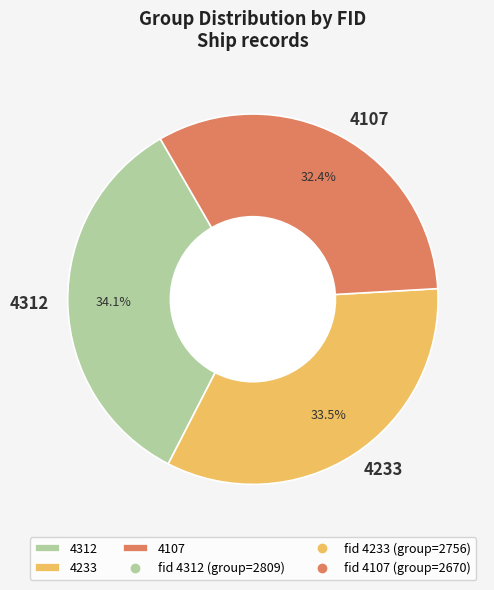

What is the smallest slice in the pie chart?

4107